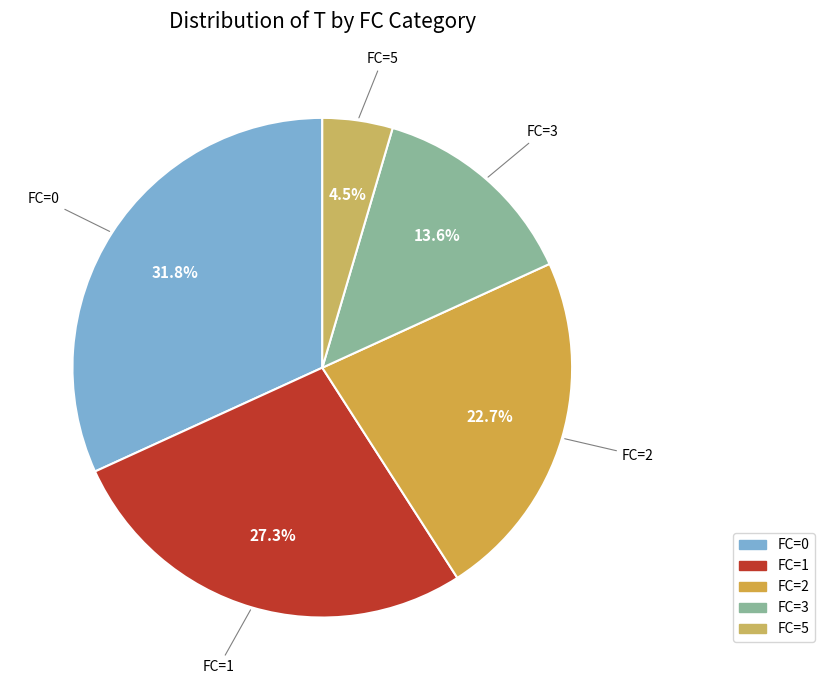

Is FC=1 the majority of the pie?

No